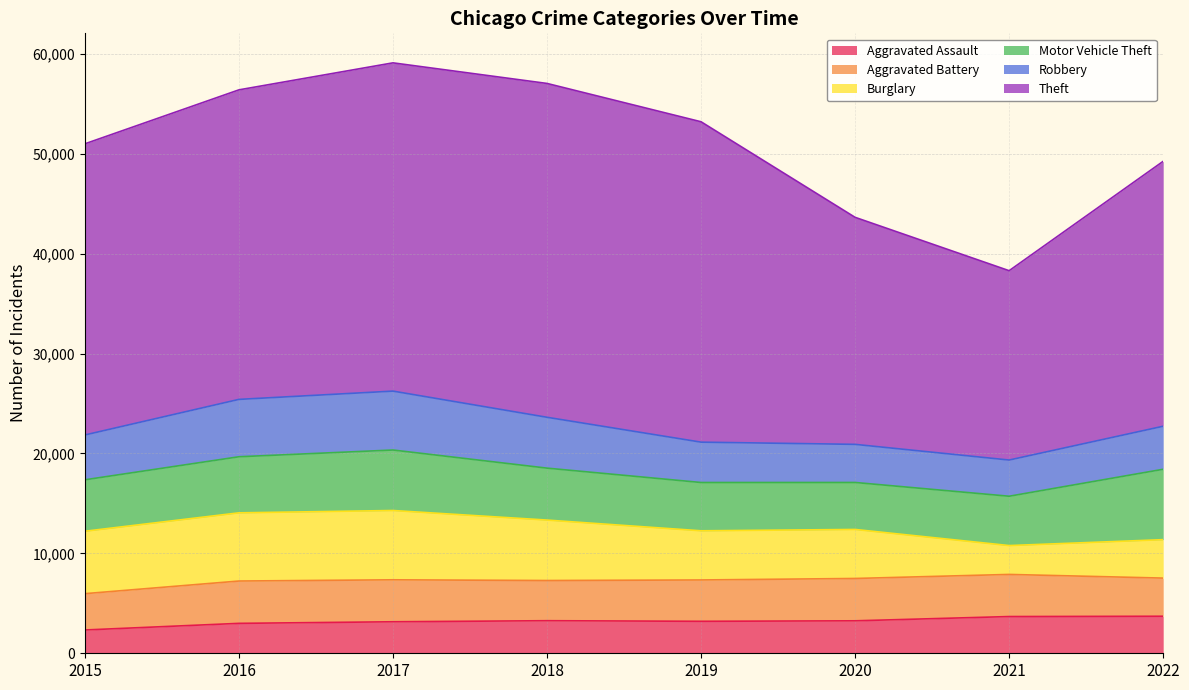

Does the chart have visible grid lines?

Yes